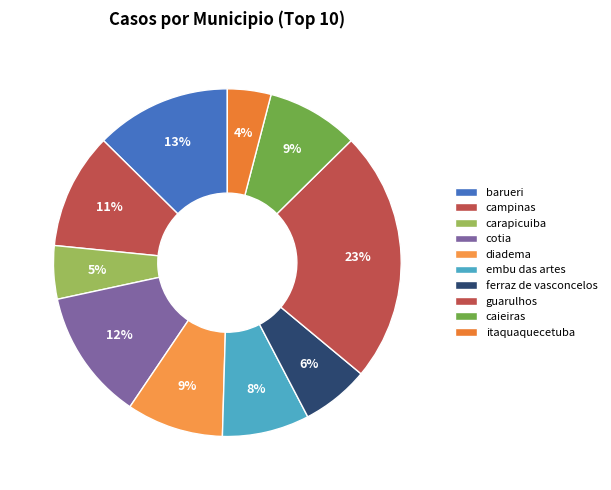

How many segments does this pie chart have?

10